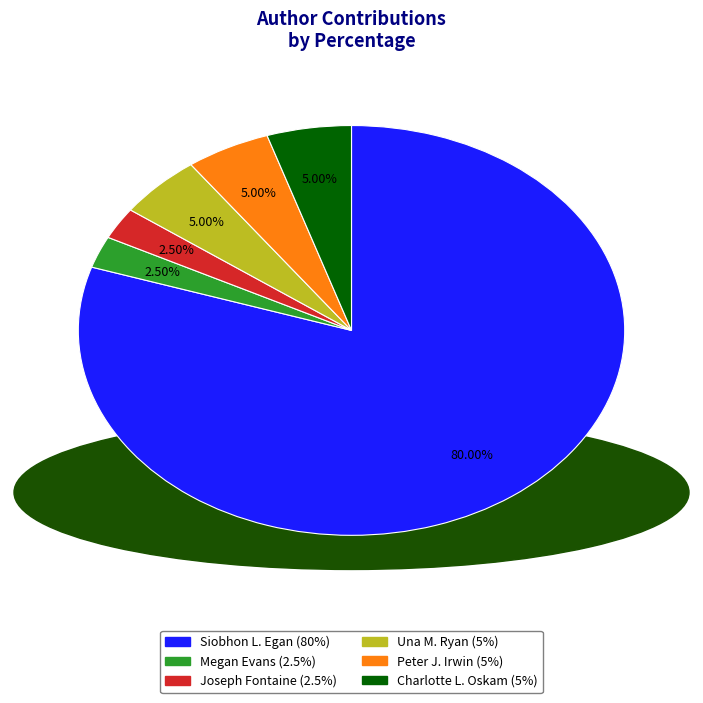

What portion of the pie excludes Siobhon L. Egan?

20.0%